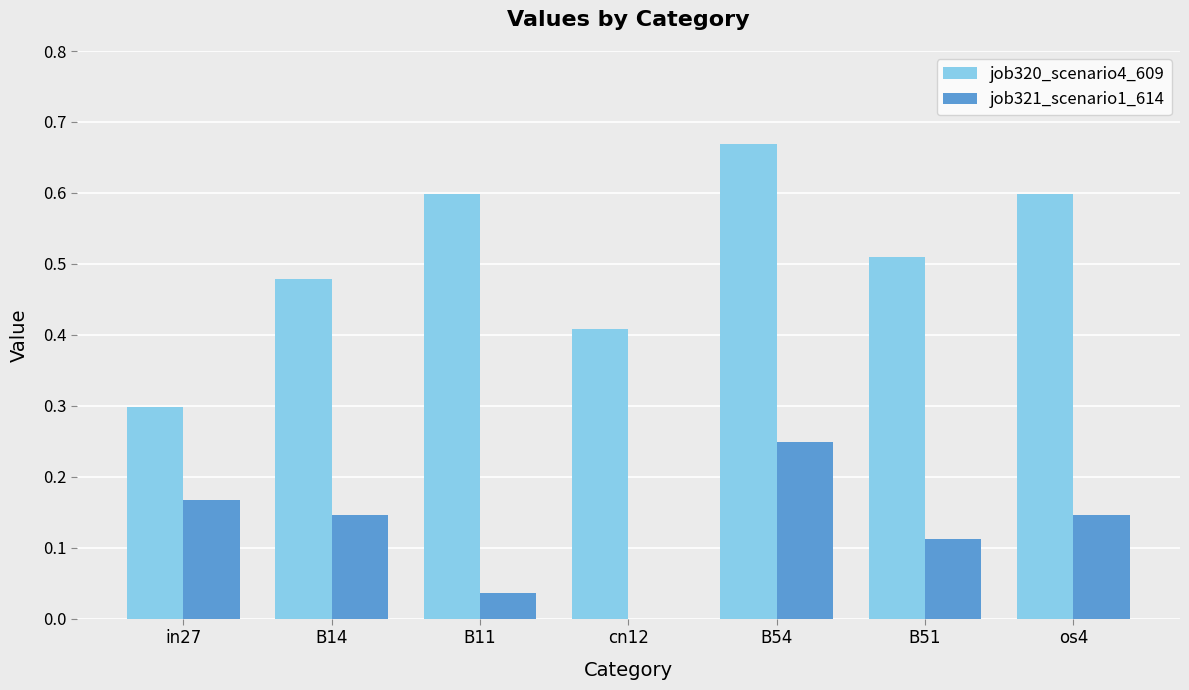

At which label is job321_scenario1_614 closest to 0?

cn12